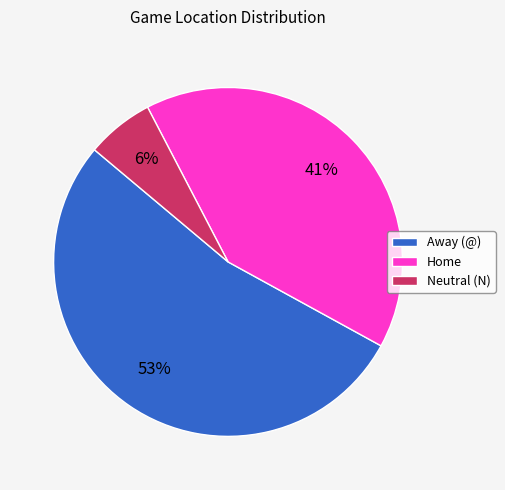

Does Home account for over 50% of the chart?

No